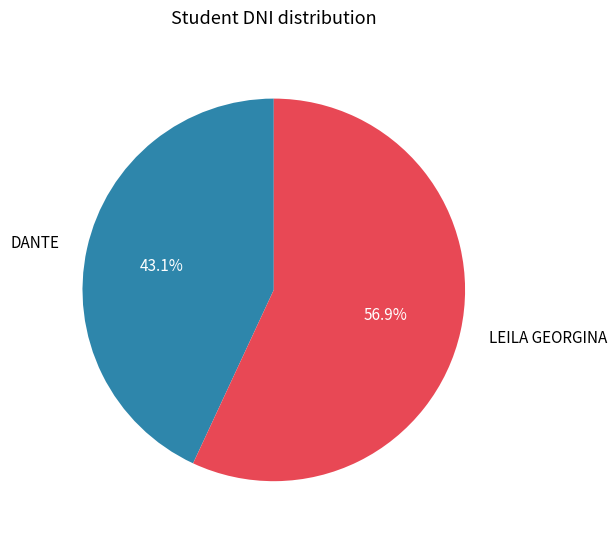

Which category has the biggest portion of the pie?

LEILA GEORGINA